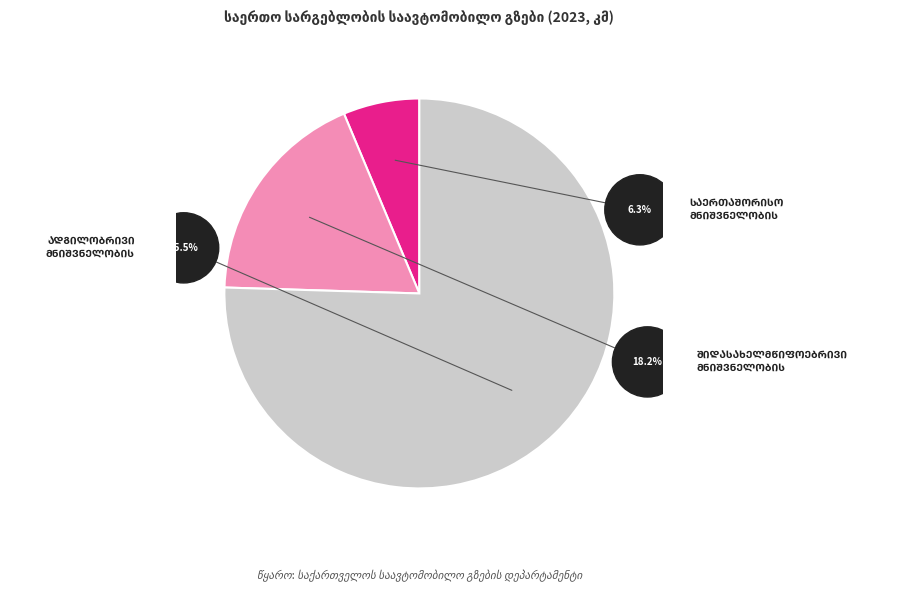

How many segments does this pie chart have?

3